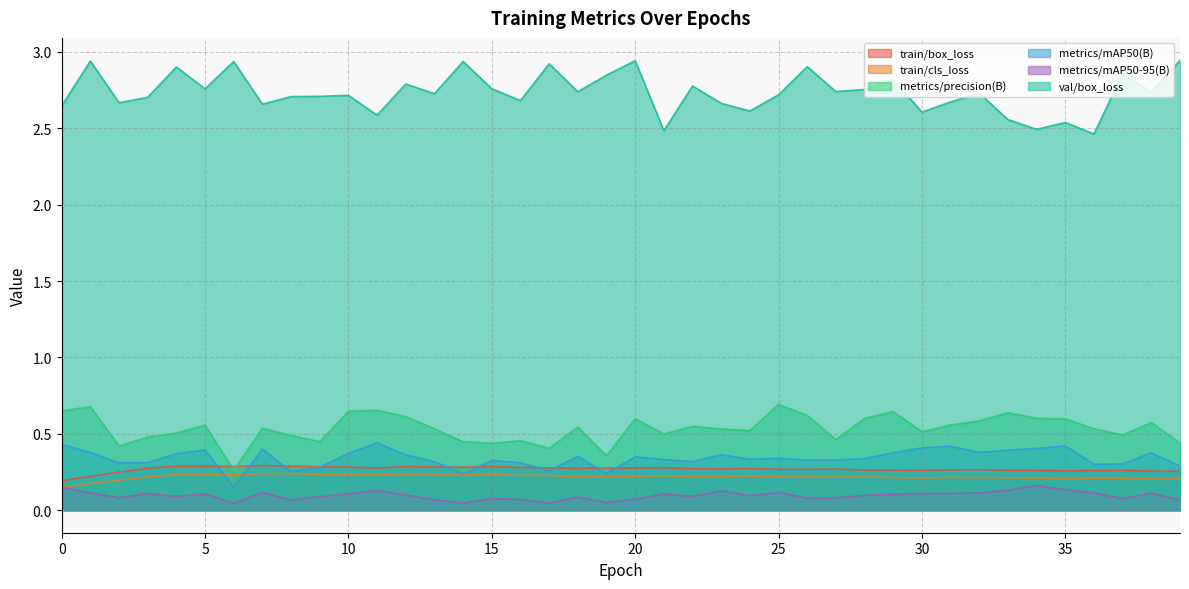

Rank the series by their maximum value, from highest to lowest.

val/box_loss, metrics/precision(B), metrics/mAP50(B), train/box_loss, train/cls_loss, metrics/mAP50-95(B)